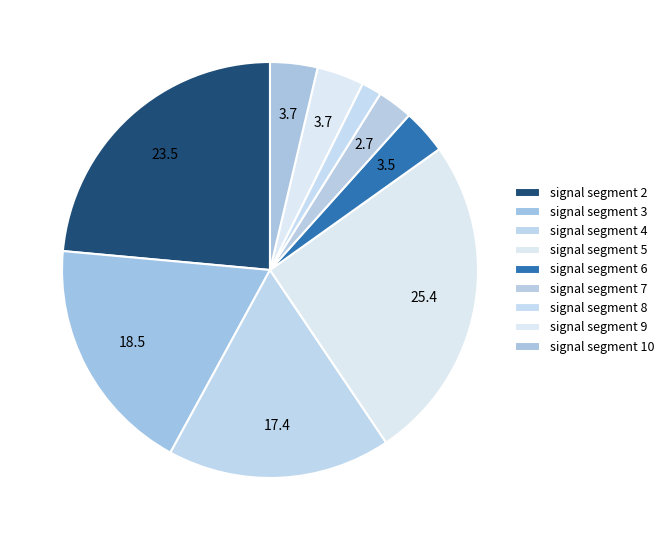

Count the number of slices in the pie.

9